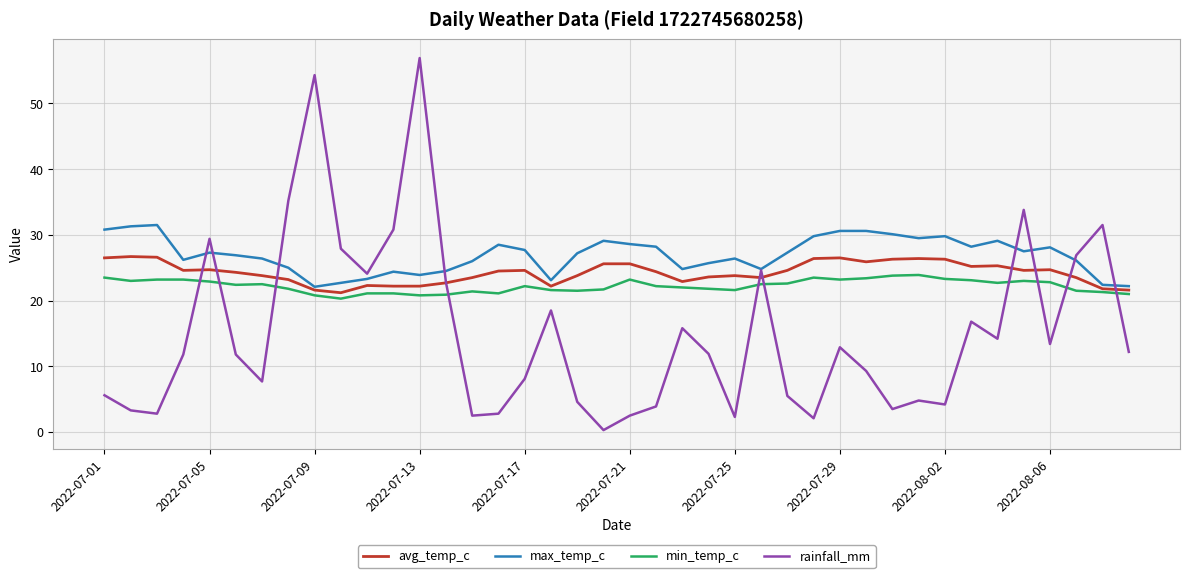

What is the minimum value for avg_temp_c?

21.2